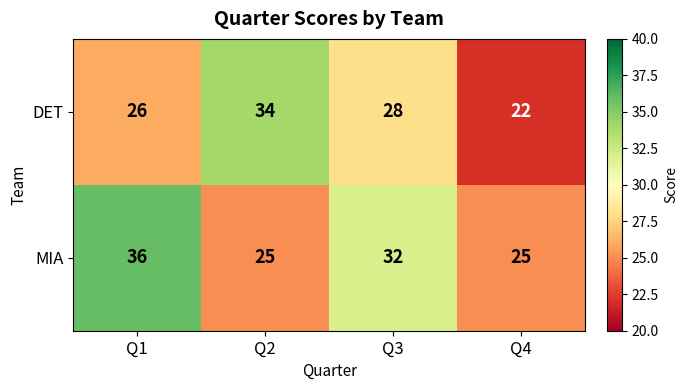

At how many categories does at least one series exceed 27?

3